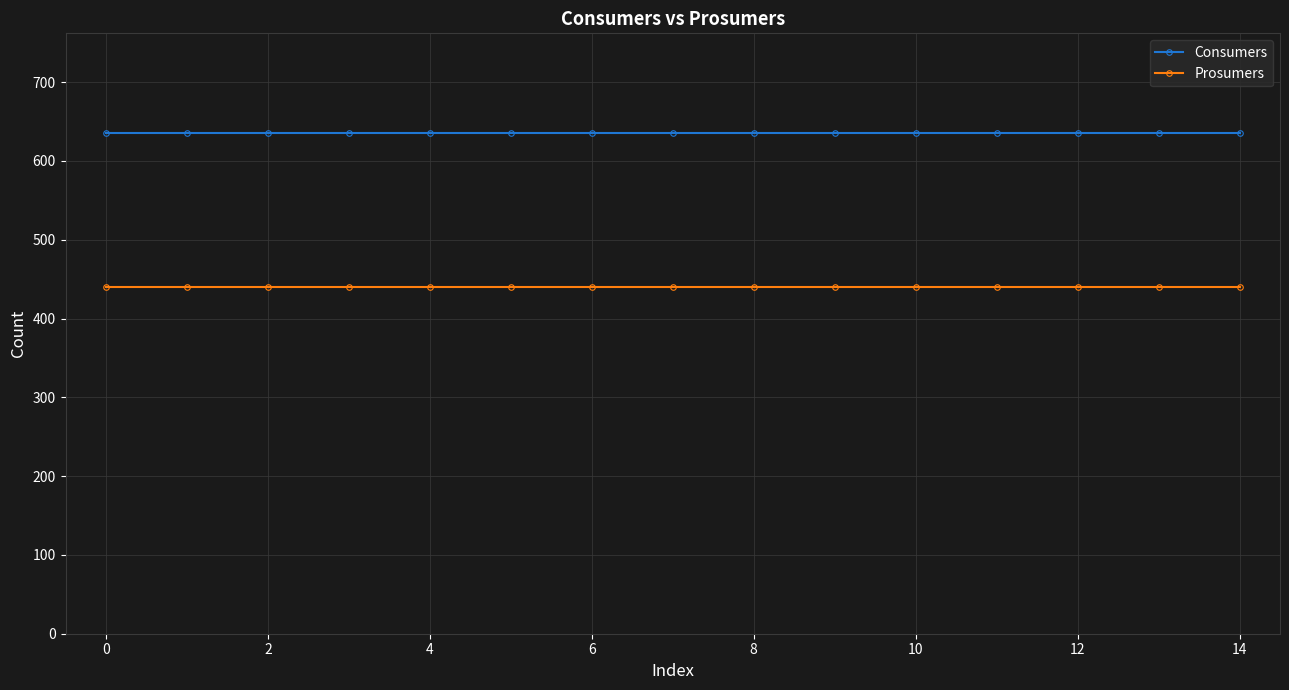

Rank the series by their maximum value, from lowest to highest.

Prosumers, Consumers